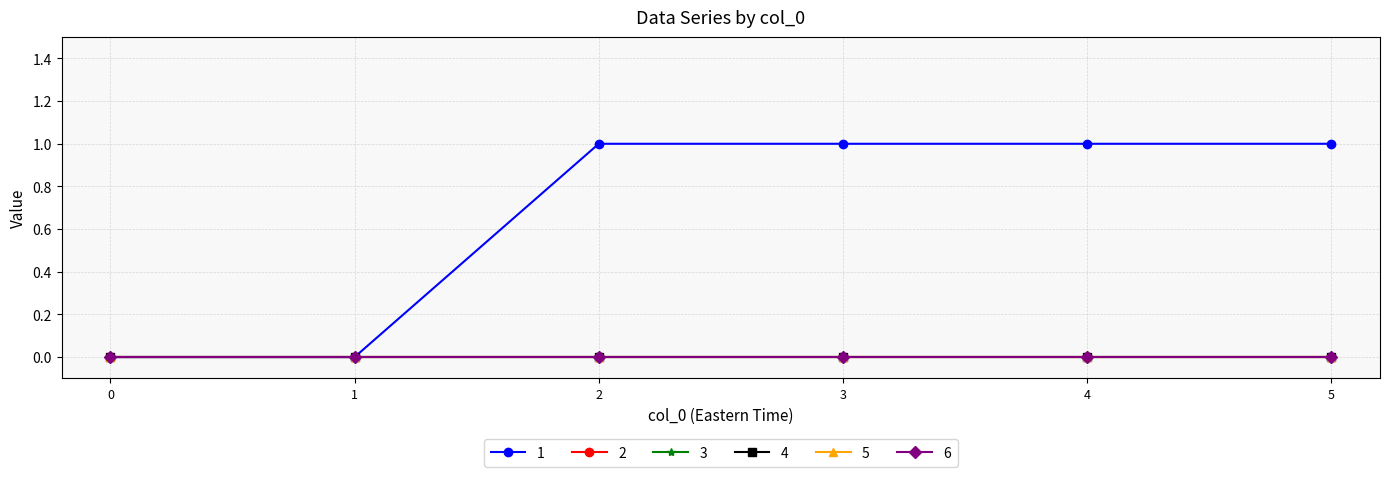

Reading left to right, extract all data points from this chart.

1: 0=0	1=0	2=1	3=1	4=1	5=1
2: 0=0	1=0	2=0	3=0	4=0	5=0
3: 0=0	1=0	2=0	3=0	4=0	5=0
4: 0=0	1=0	2=0	3=0	4=0	5=0
5: 0=0	1=0	2=0	3=0	4=0	5=0
6: 0=0	1=0	2=0	3=0	4=0	5=0